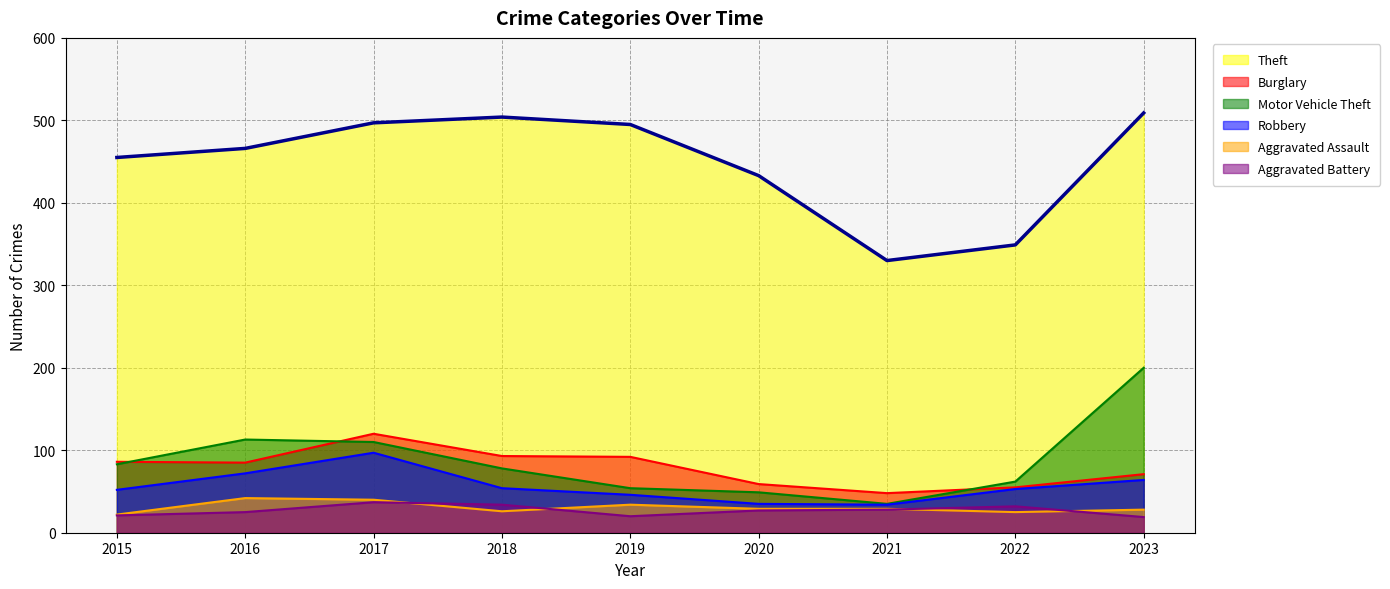

Read the Aggravated Battery value at 2015.

21